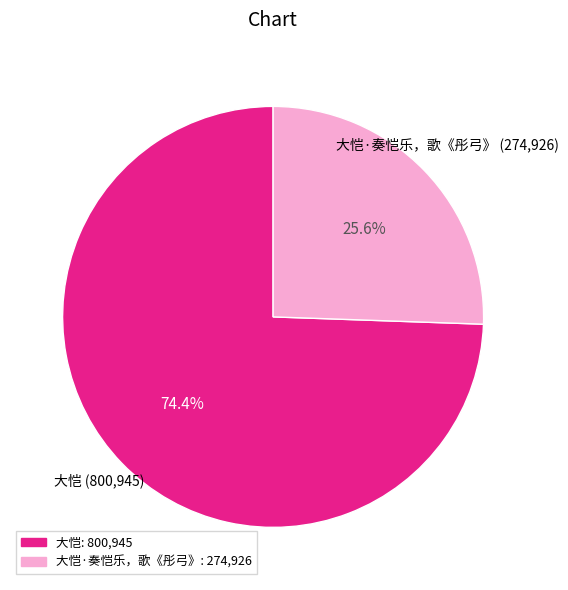

What is the largest slice in the pie chart?

大恺: 800,945